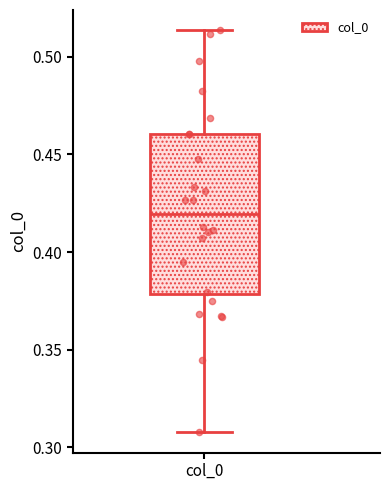

Transcribe this box plot: give where the median line is, the range the box spans, and where the two whiskers end, as read against the y-axis. The values are not printed on the chart, so give them approximately, as read against the axis.

median 0.420, box 0.380 to 0.460, whiskers 0.310 to 0.515